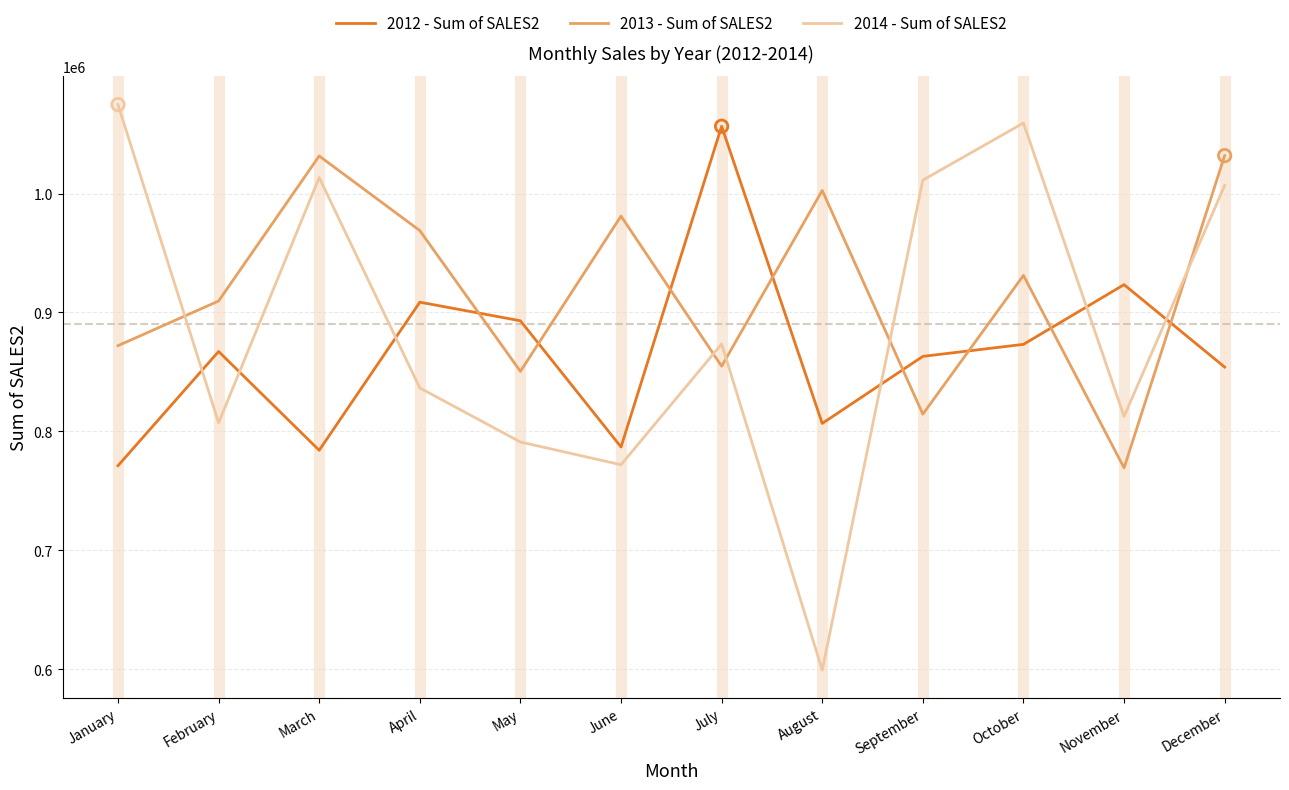

Which series has the largest total across all categories?

2013 - Sum of SALES2